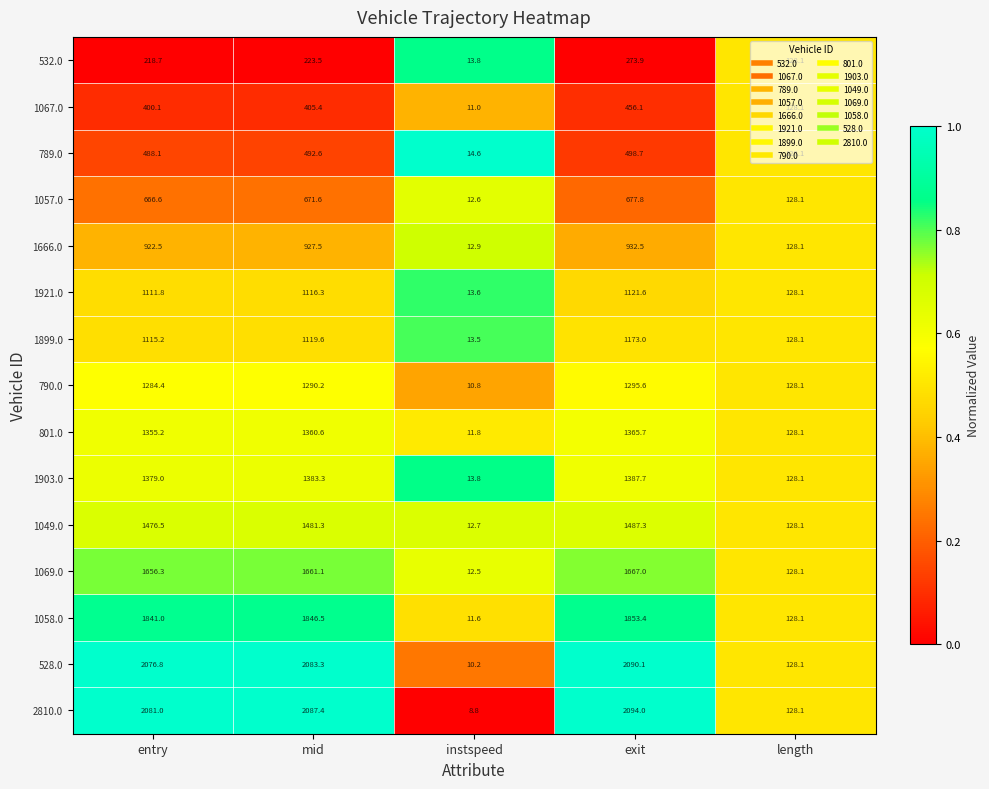

At which category is the sum across all series the highest?

exit